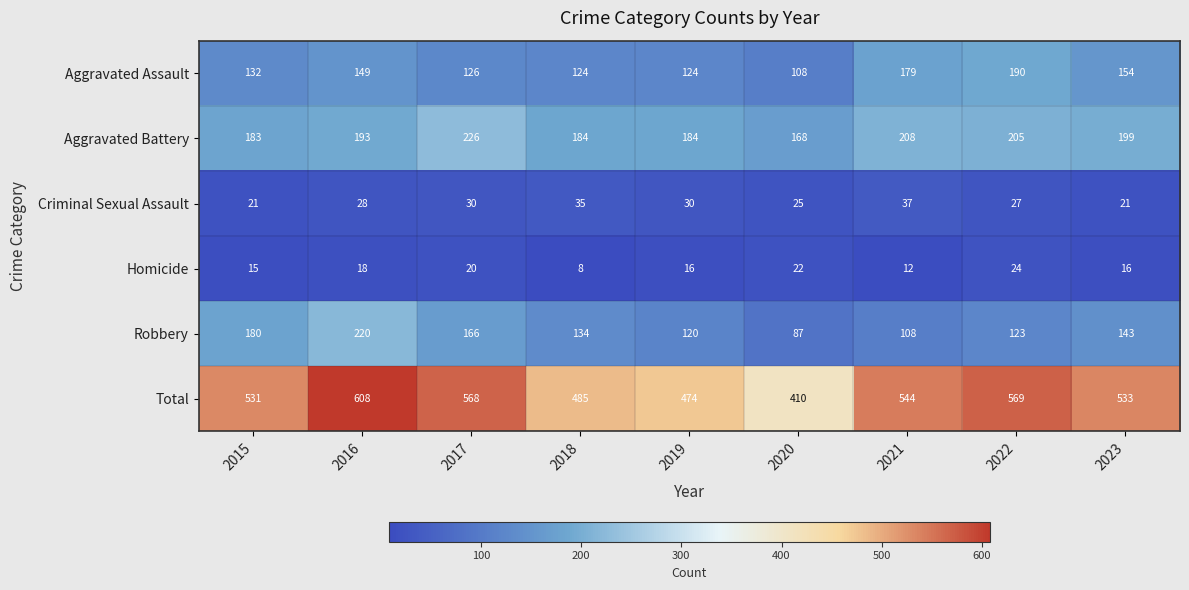

What is the highest value of the Total series?

608